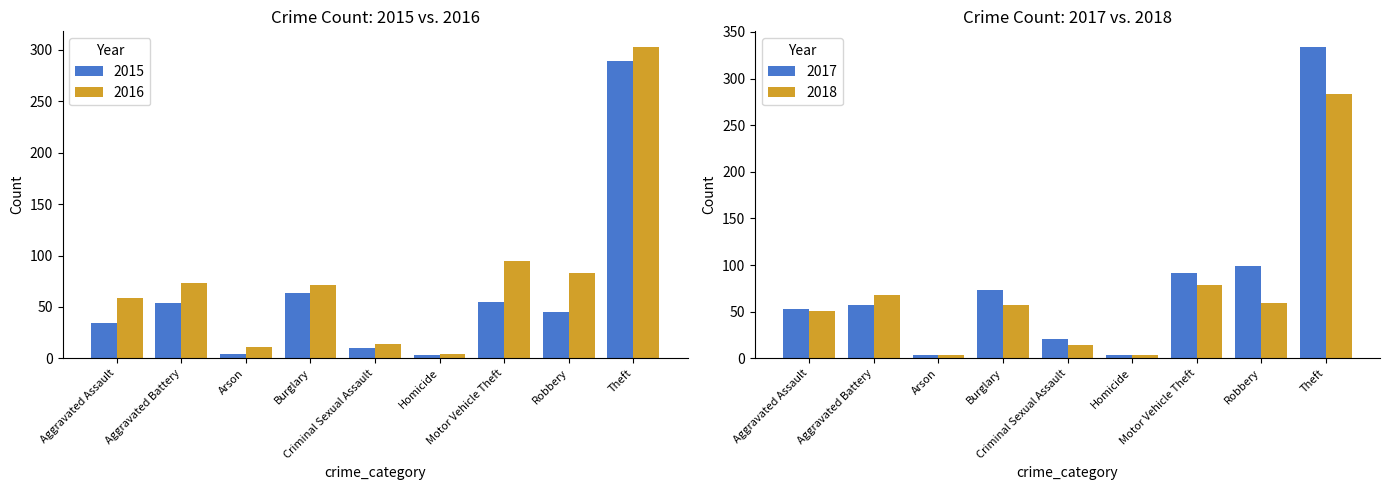

List the labels in order of 2015 value, largest first.

Theft, Burglary, Motor Vehicle Theft, Aggravated Battery, Robbery, Aggravated Assault, Criminal Sexual Assault, Arson, Homicide